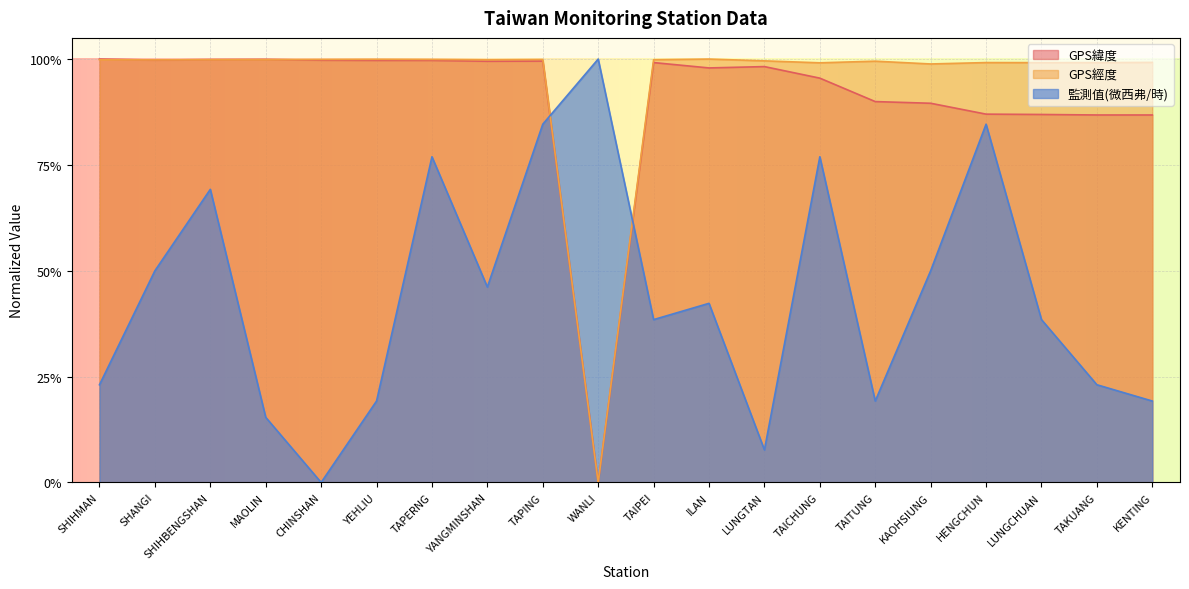

How many lines are shown in the chart?

3